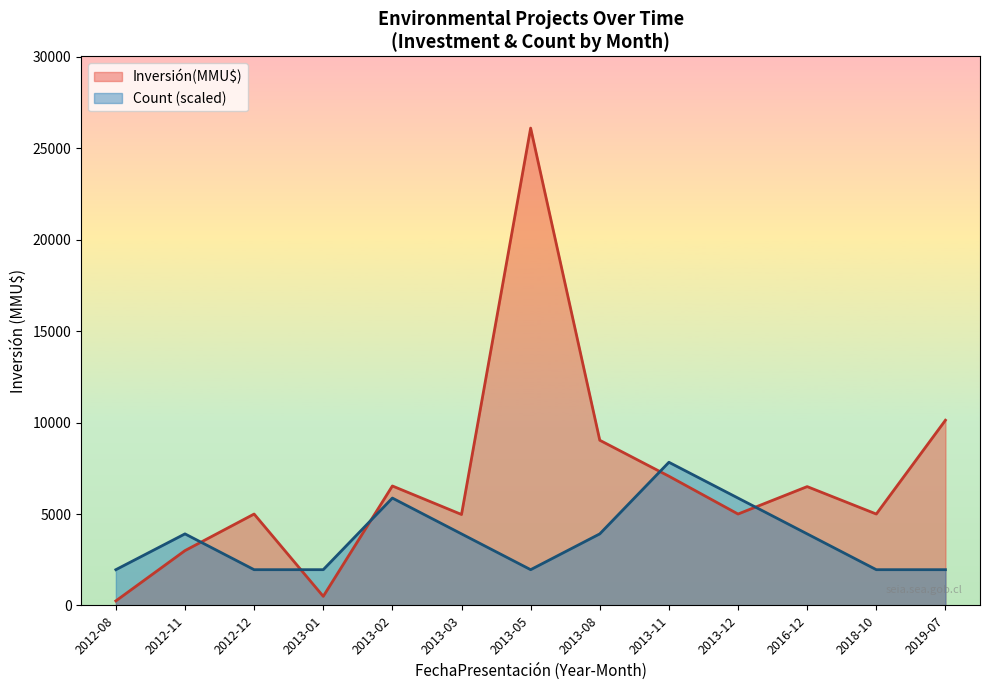

What is the difference between the maximum and minimum values in the Inversión(MMU$) series?

25850.0